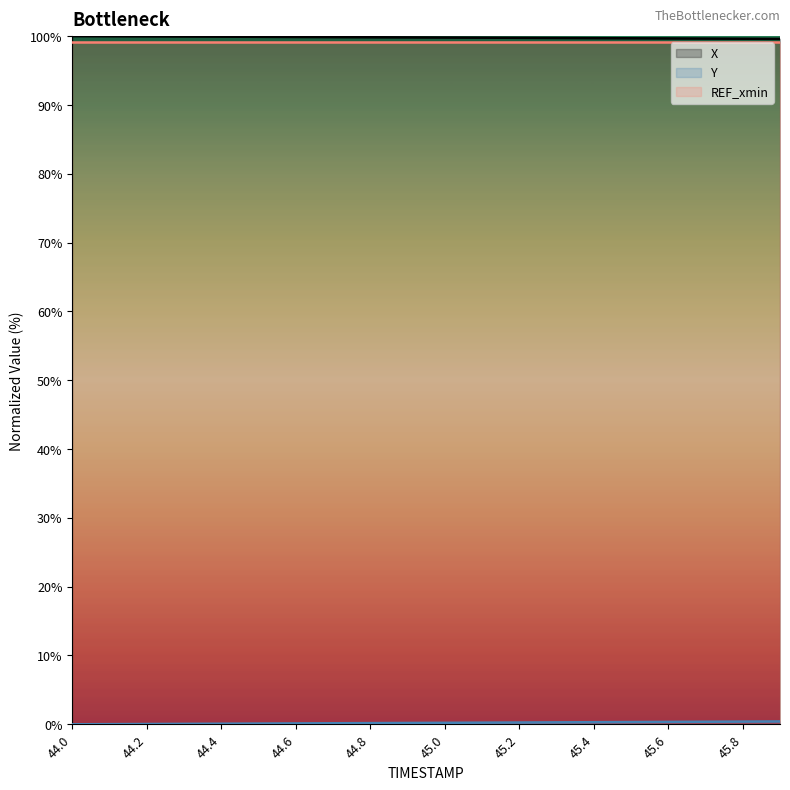

What is the total value across all series at 45.3?

100.0